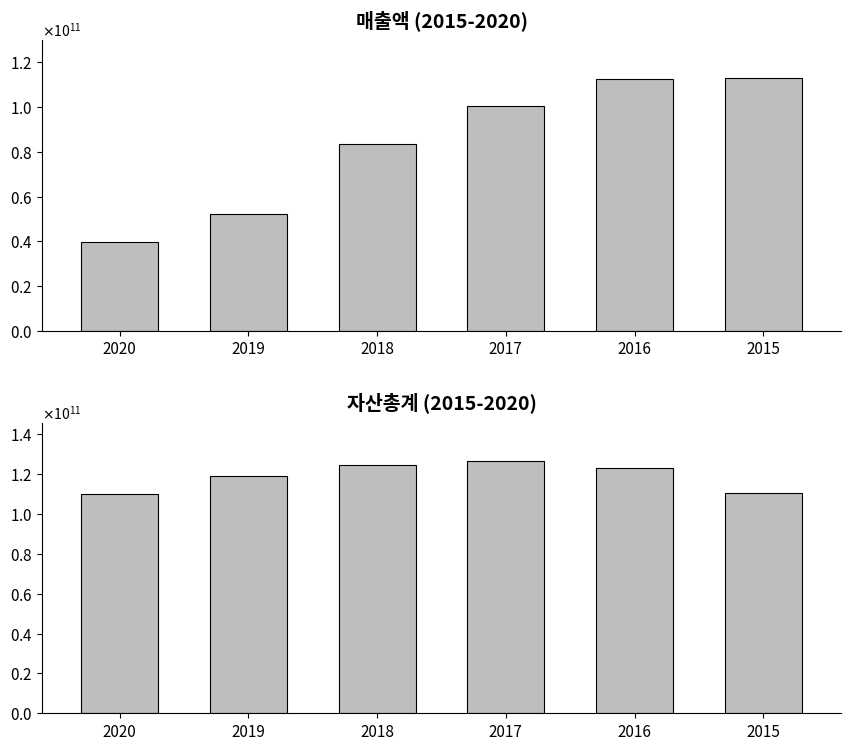

Does the chart contain any negative values?

No